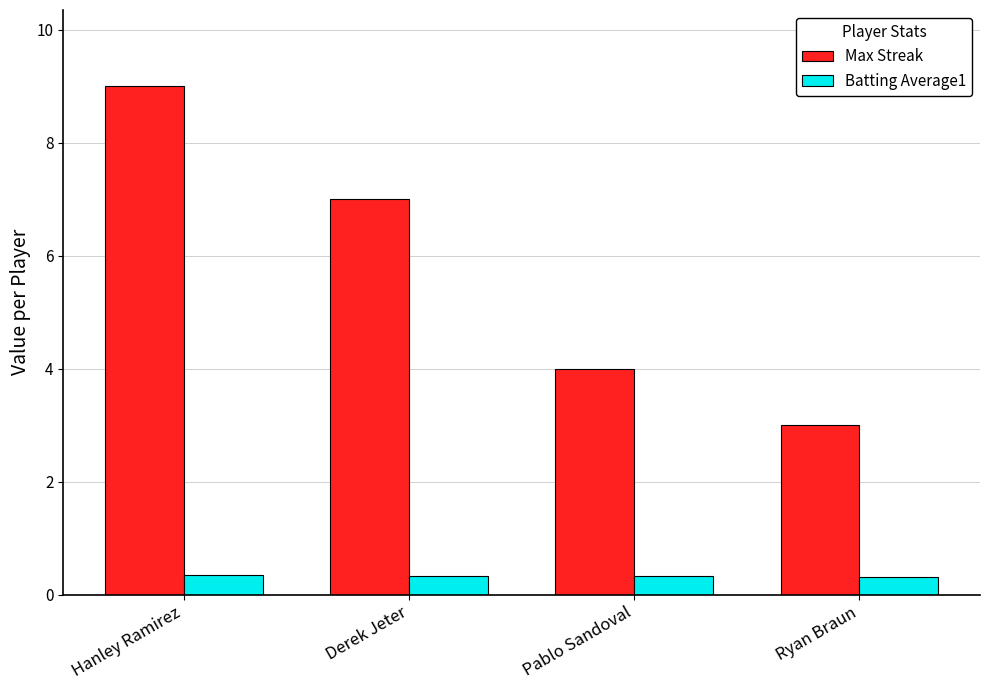

At how many categories does at least one series exceed 8?

1